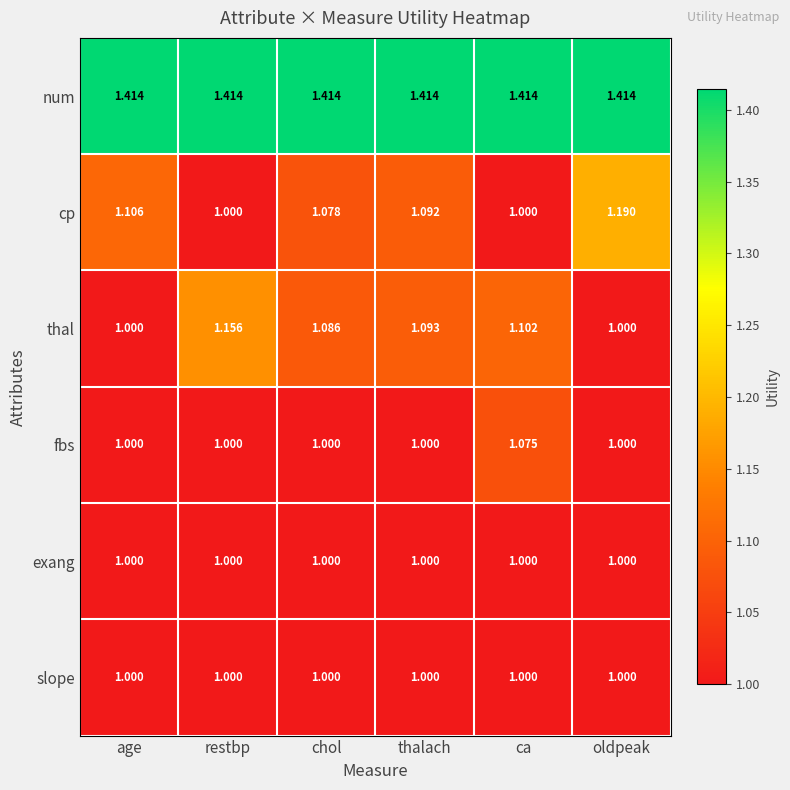

At which label does fbs reach its peak?

ca